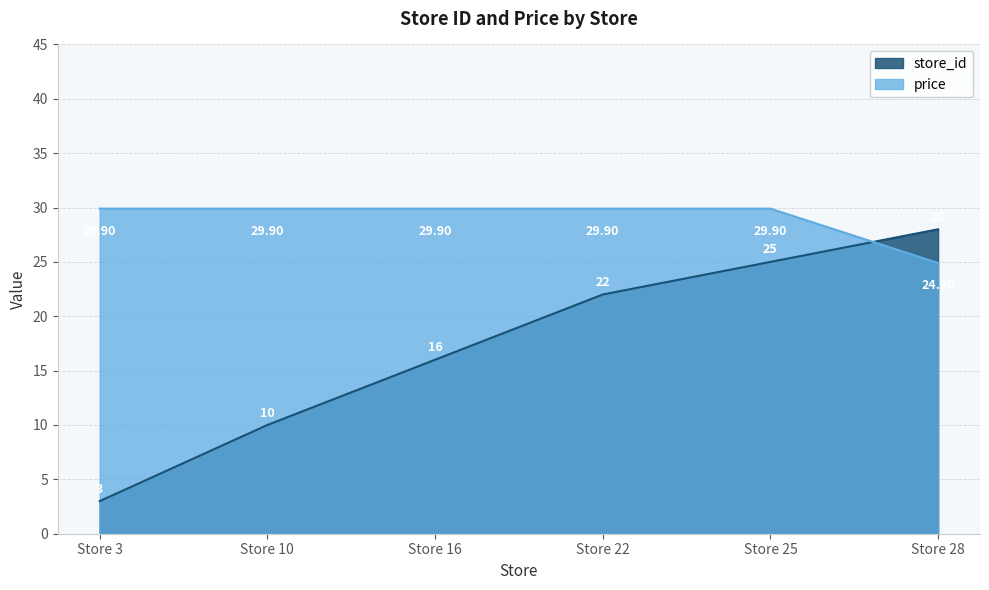

What is the minimum value for price?

24.9